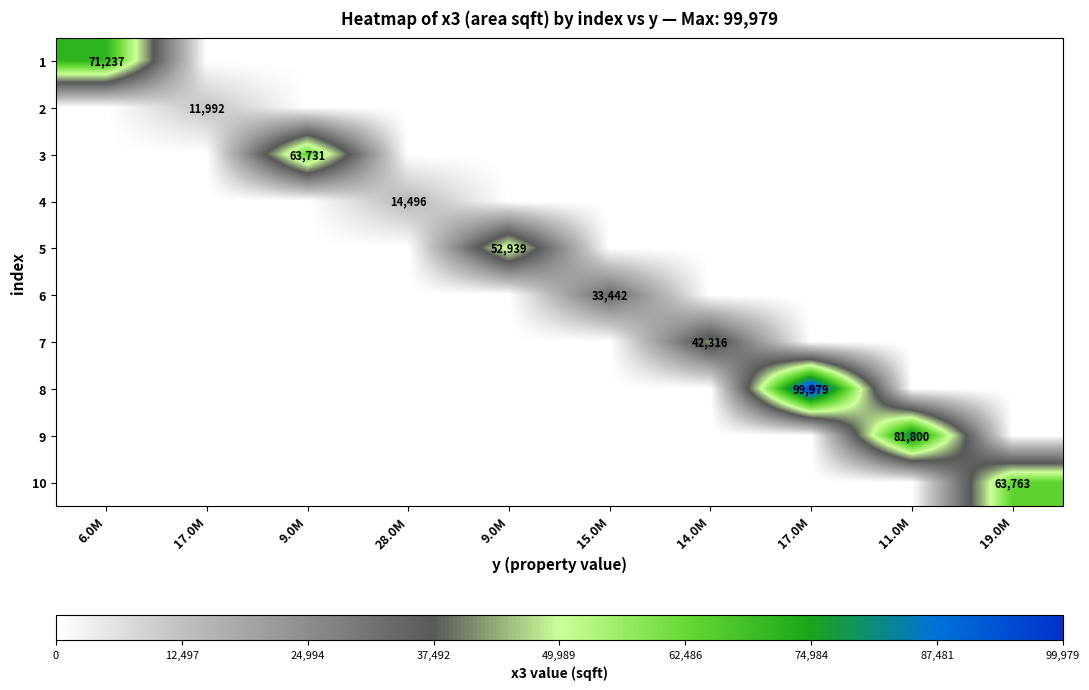

At which label is 1 closest to 35618?

17.0M